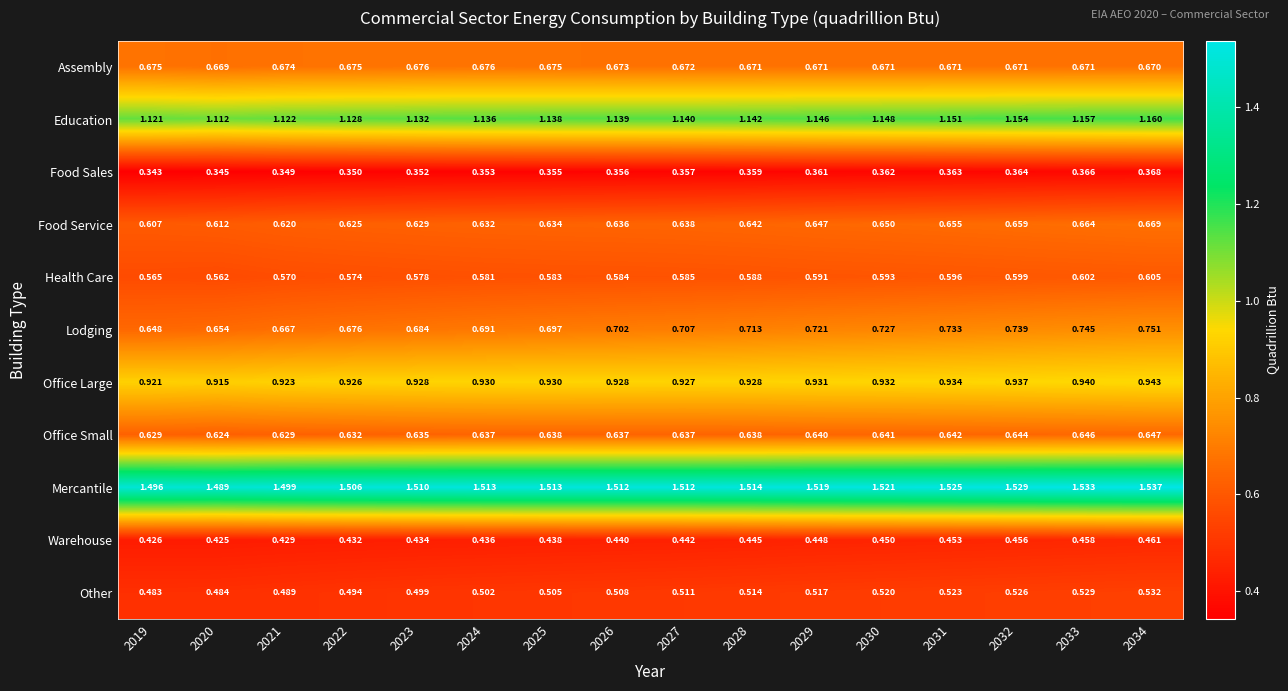

Between 2030 and 2031, which series saw the biggest shift?

Lodging